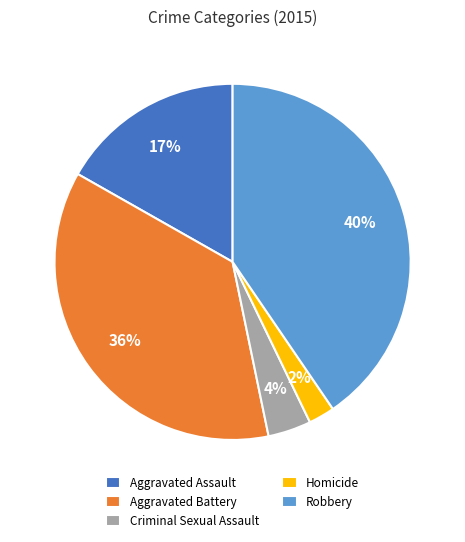

How many slices are in this pie chart?

5